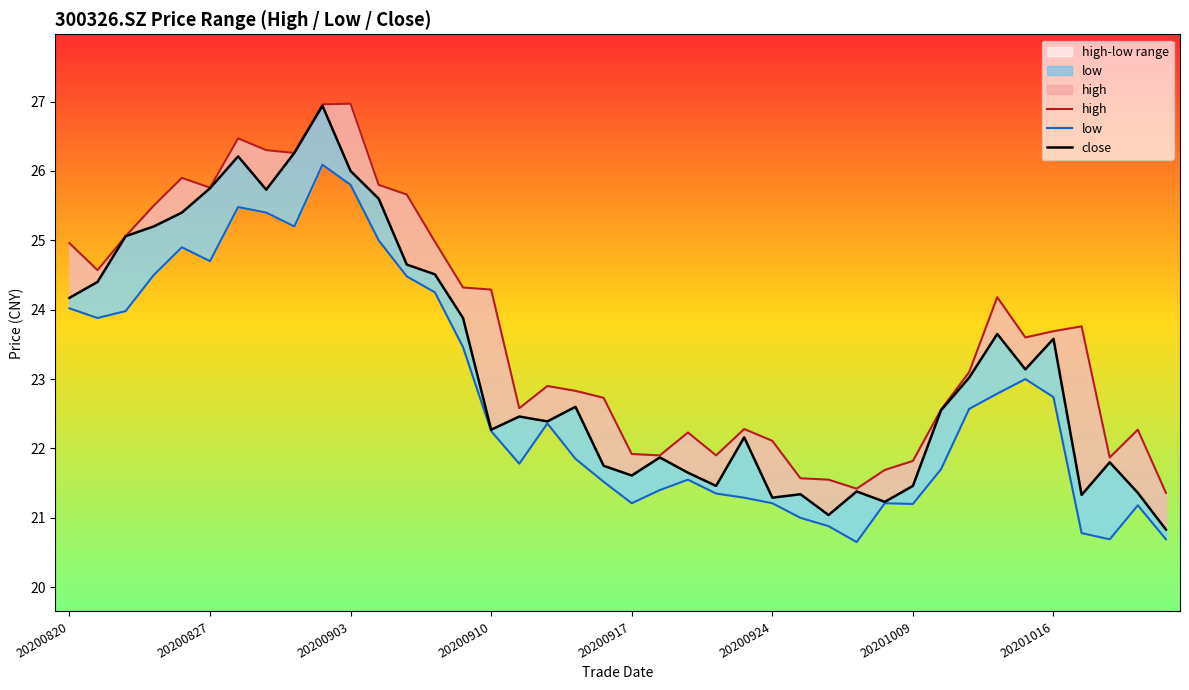

What is the lowest value of the low series?

20.6